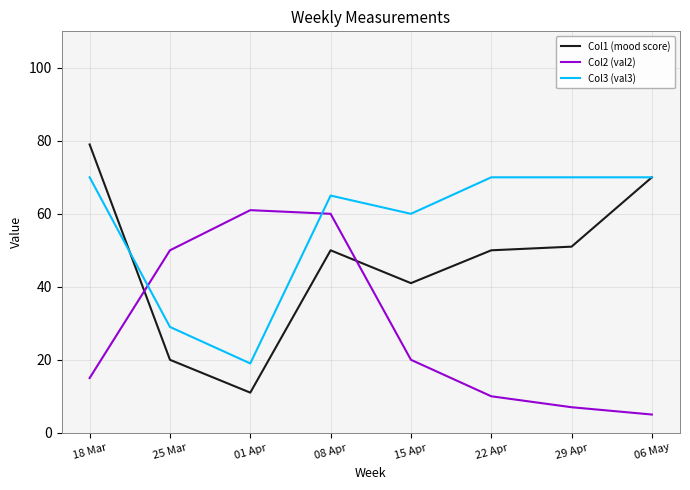

How many times do Col2 (val2) and Col1 (mood score) cross each other?

2